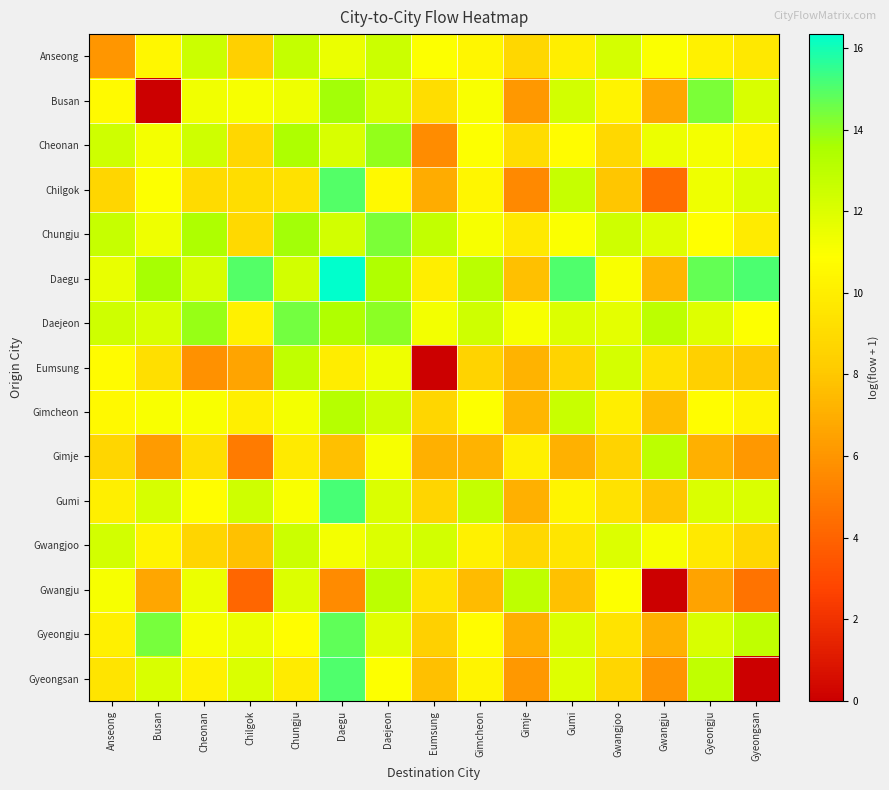

Rank the series at Cheonan from highest to lowest value.

Daejeon, Chungju, Anseong, Cheonan, Daegu, Gwangju, Busan, Gyeongju, Gimcheon, Gumi, Gyeongsan, Gimje, Chilgok, Gwangjoo, Eumsung